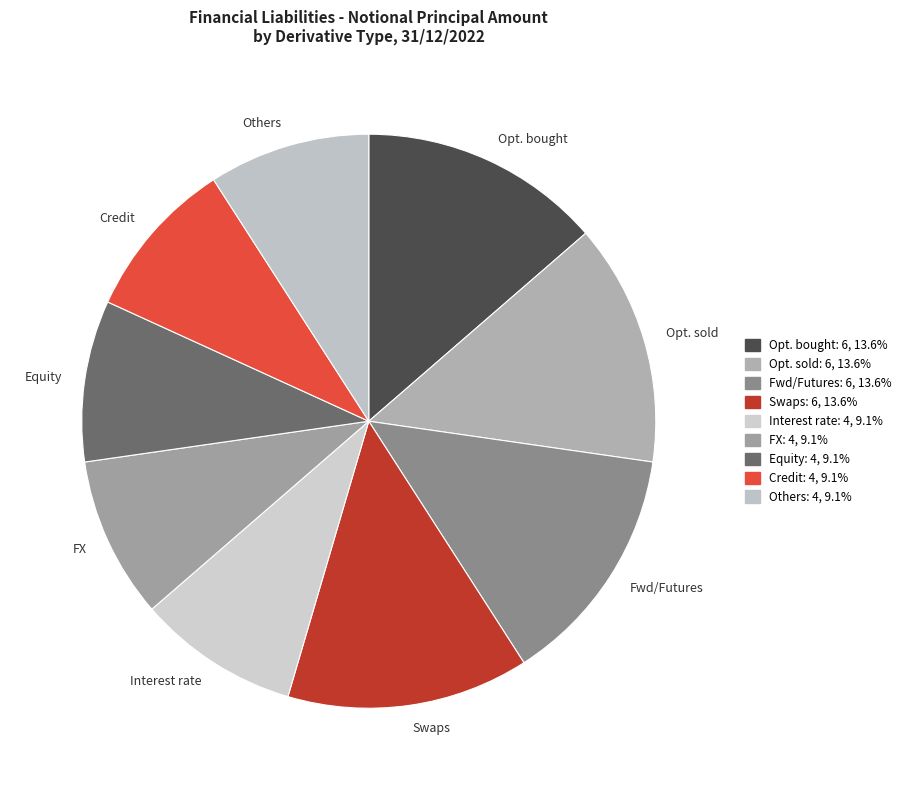

Which has a higher value, Interest rate or Opt. sold?

Opt. sold